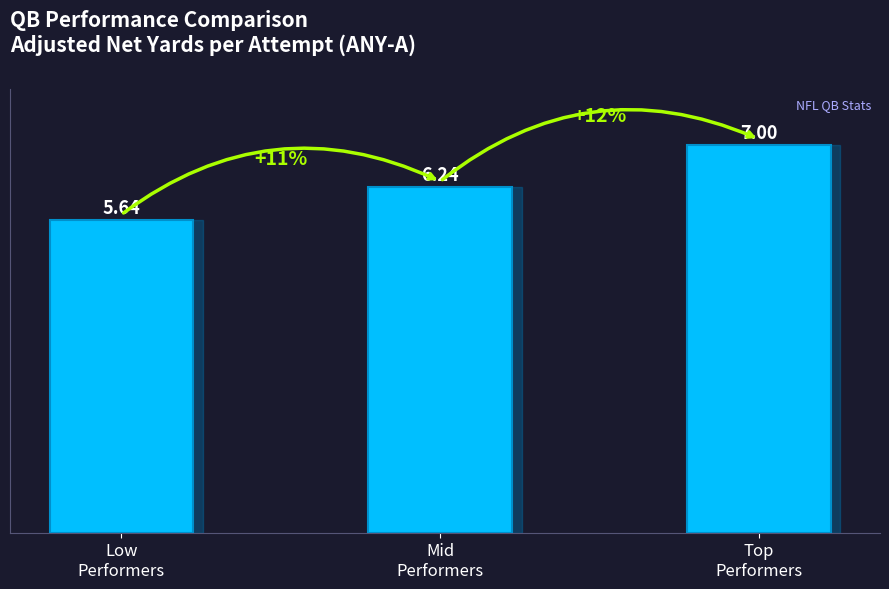

At which label is the value closest to 6?

Mid
Performers